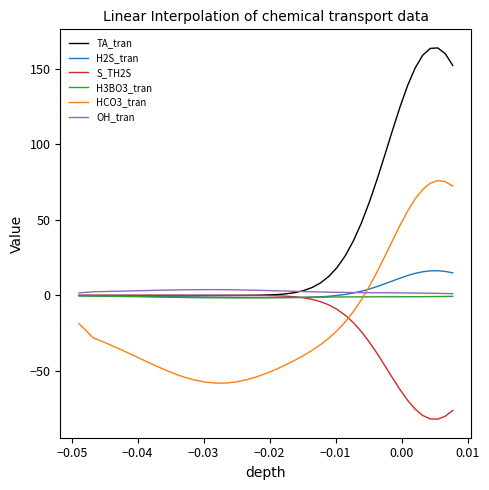

Which series has the largest total across all categories?

TA_tran